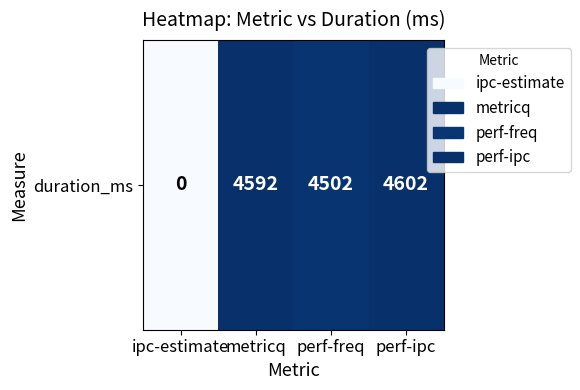

Reading left to right, extract all data points from this chart.

0	4592	4502	4602